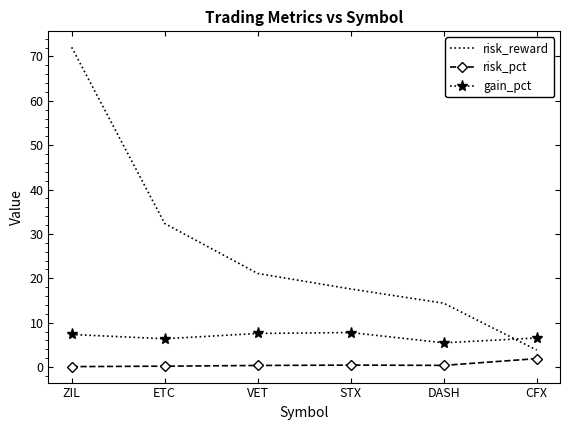

Which label corresponds to the largest value in the chart?

ZIL